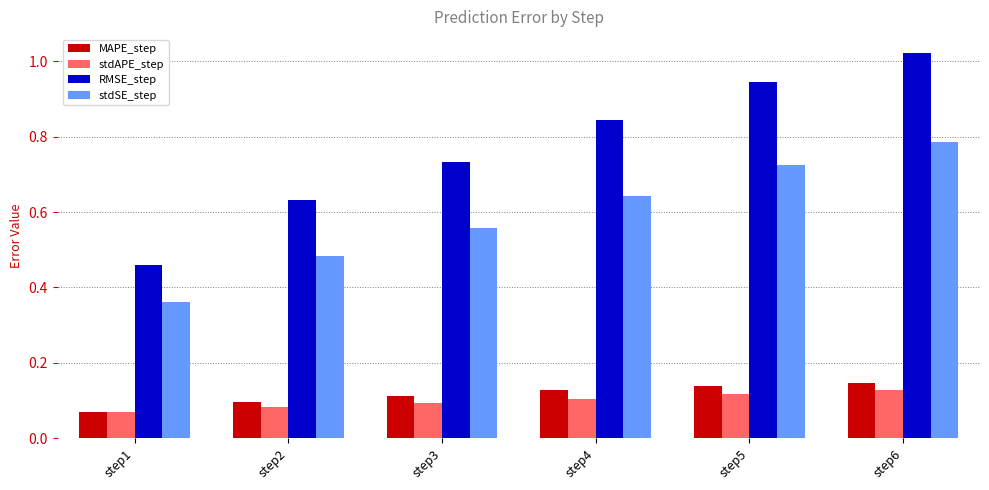

At which label does stdAPE_step reach its minimum?

step1